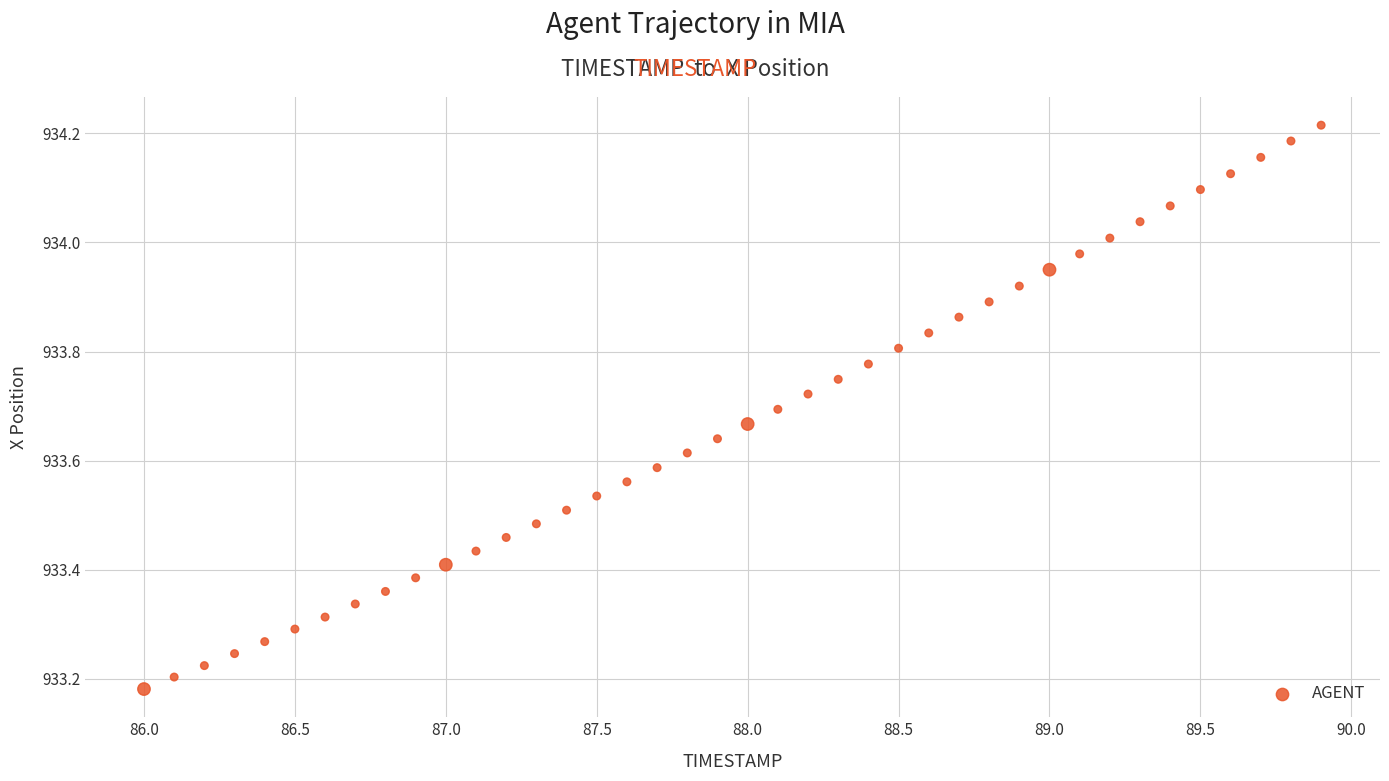

What is the range of Y values (max minus min)?

1.0